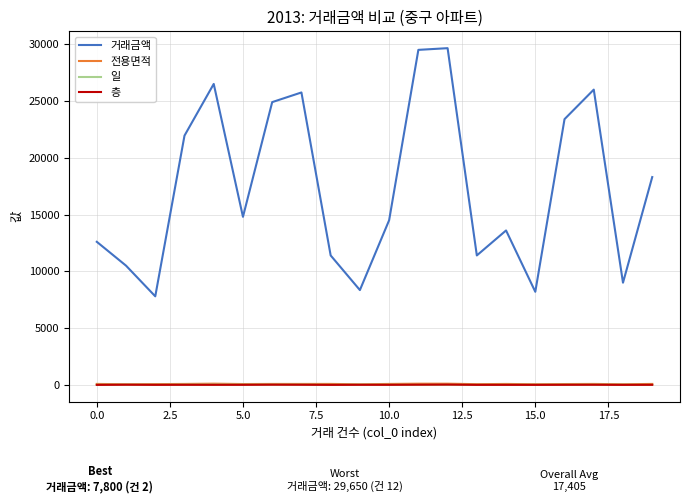

Which series has the largest total across all categories?

거래금액